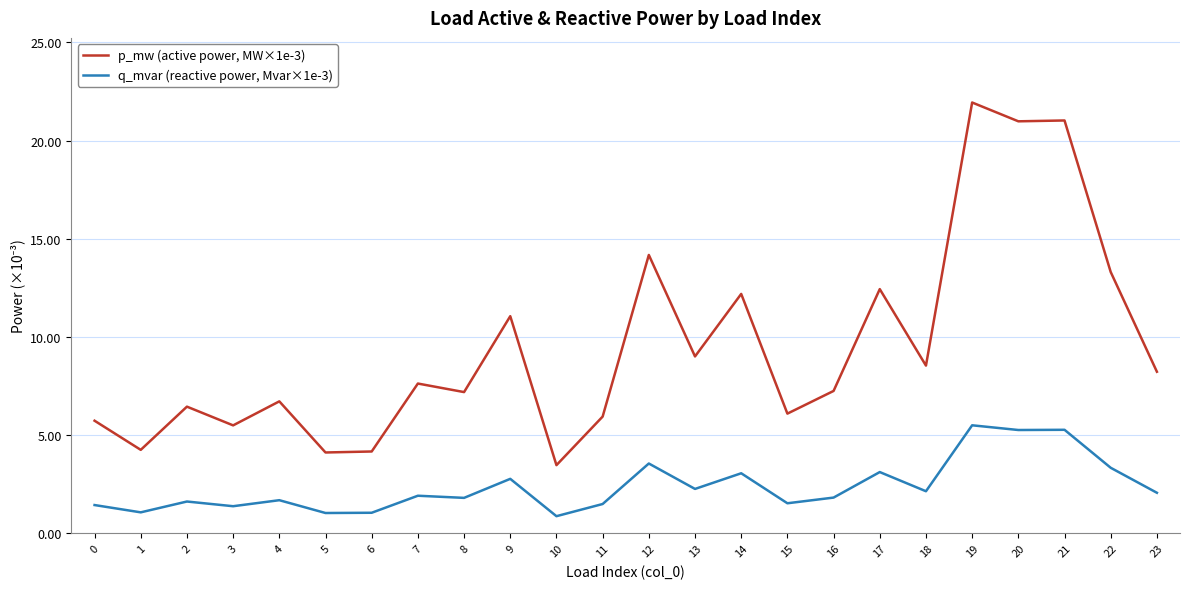

The value of p_mw (active power, MW×1e-3) at 0 is 3.3. True or false?

False